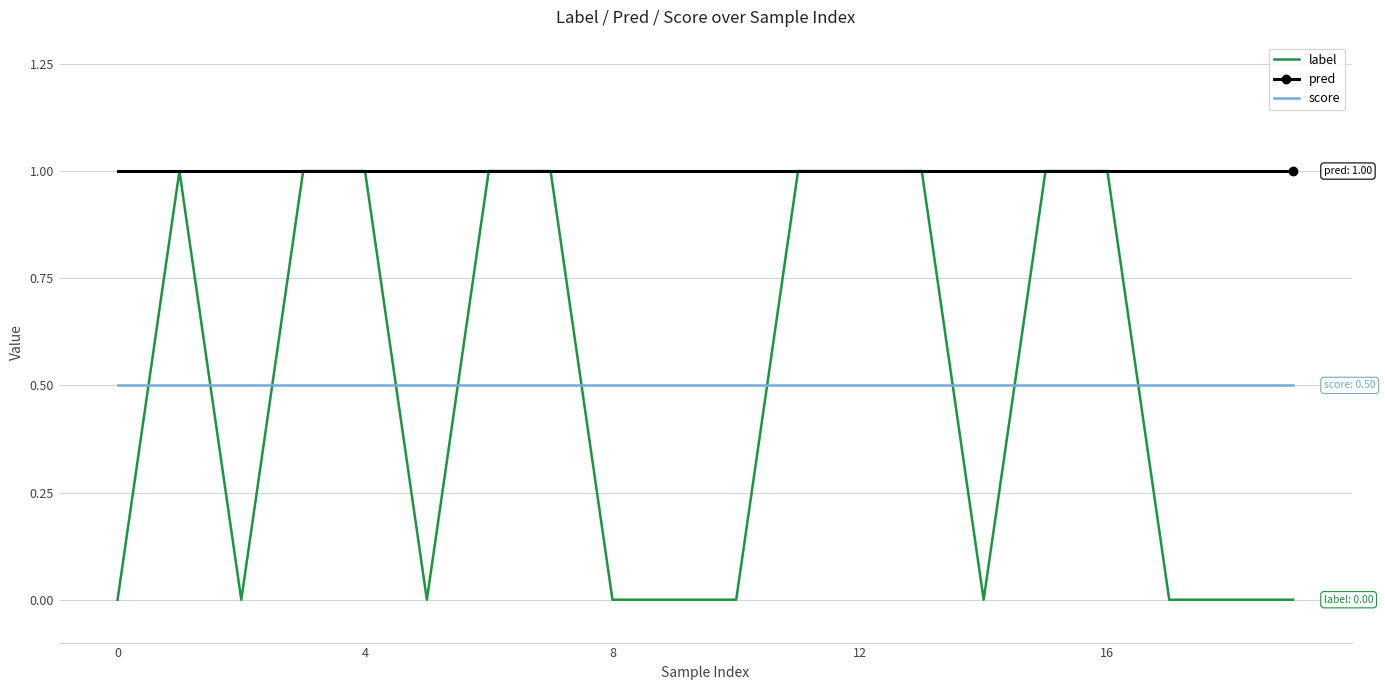

True or false: score and pred cross at least once.

False